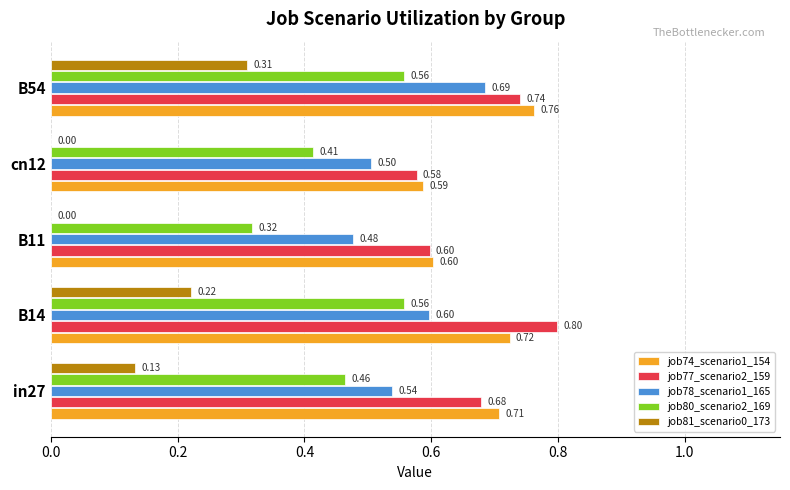

What are all the series names shown in the legend?

job74_scenario1_154, job77_scenario2_159, job78_scenario1_165, job80_scenario2_169, job81_scenario0_173